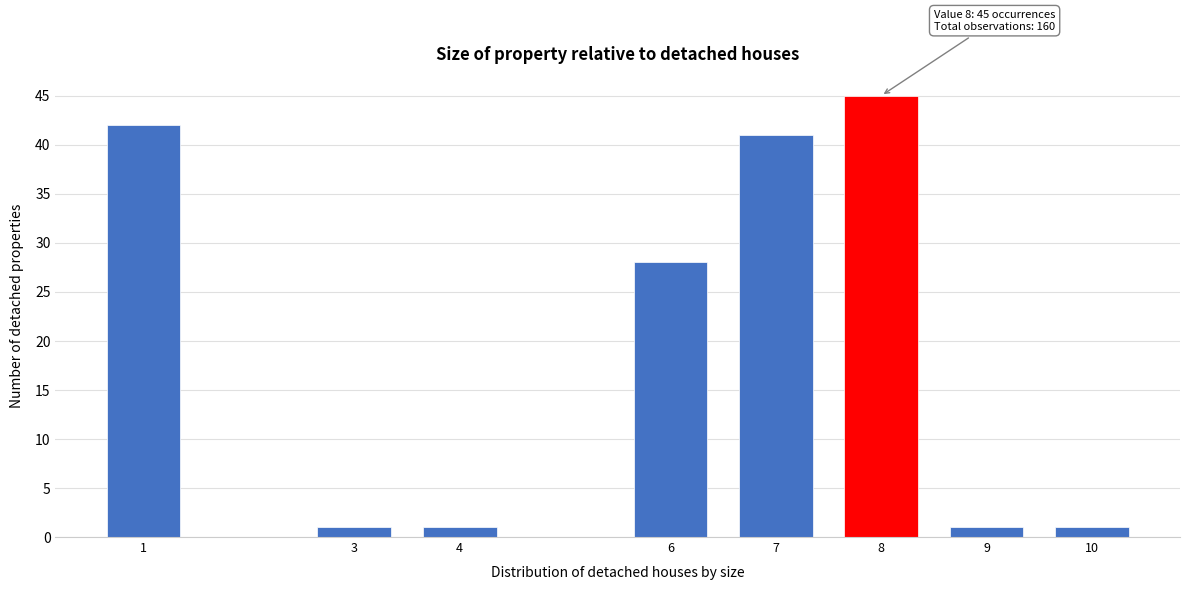

Reading left to right, what are all the values shown in this chart?

1=42	3=1	4=1	6=28	7=41	8=45	9=1	10=1